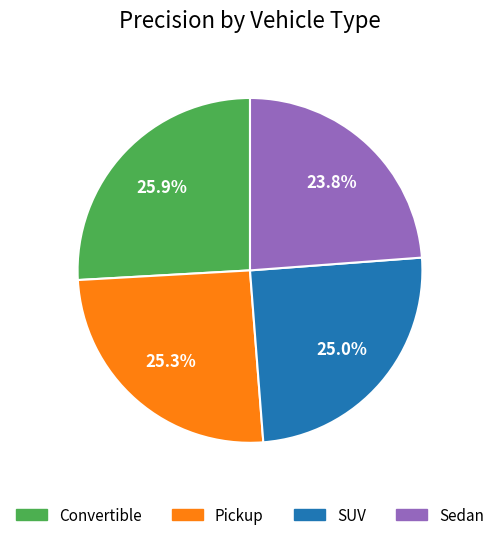

To the nearest percent, what is the average slice percentage?

25%